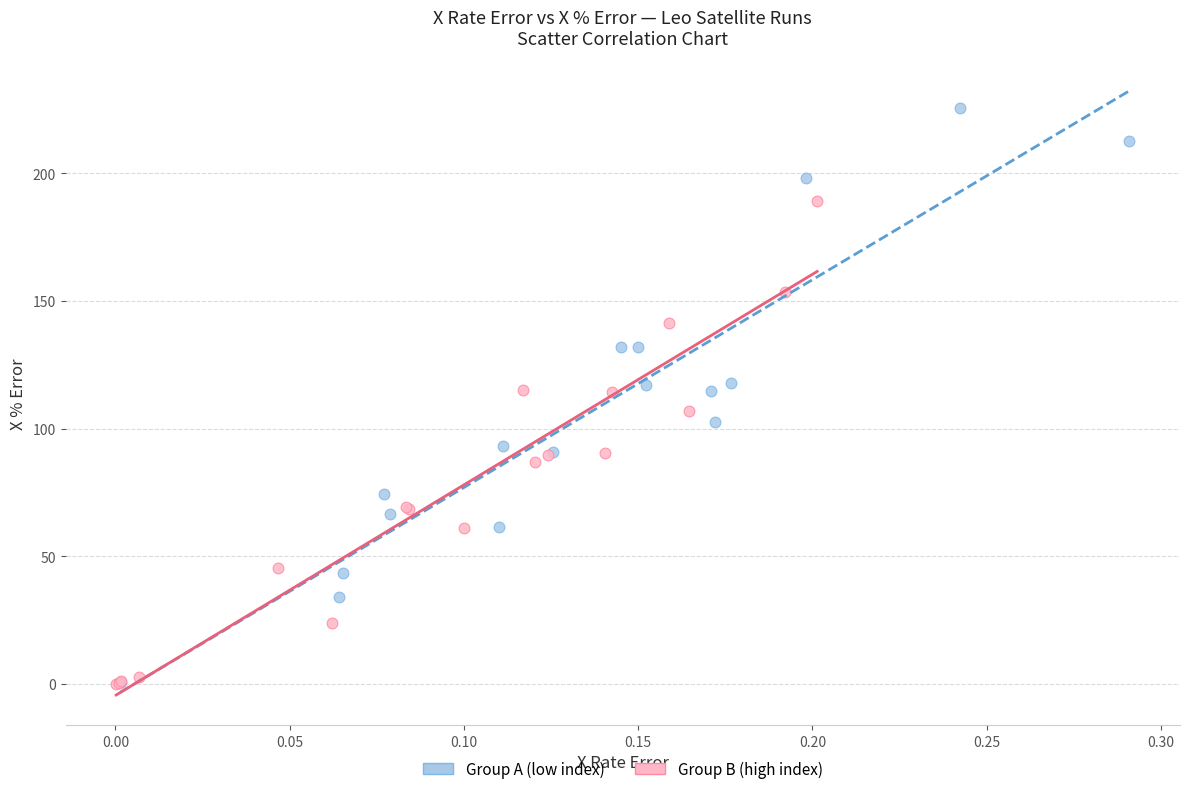

Which series has the largest Y range (max minus min)?

Group A (low index)